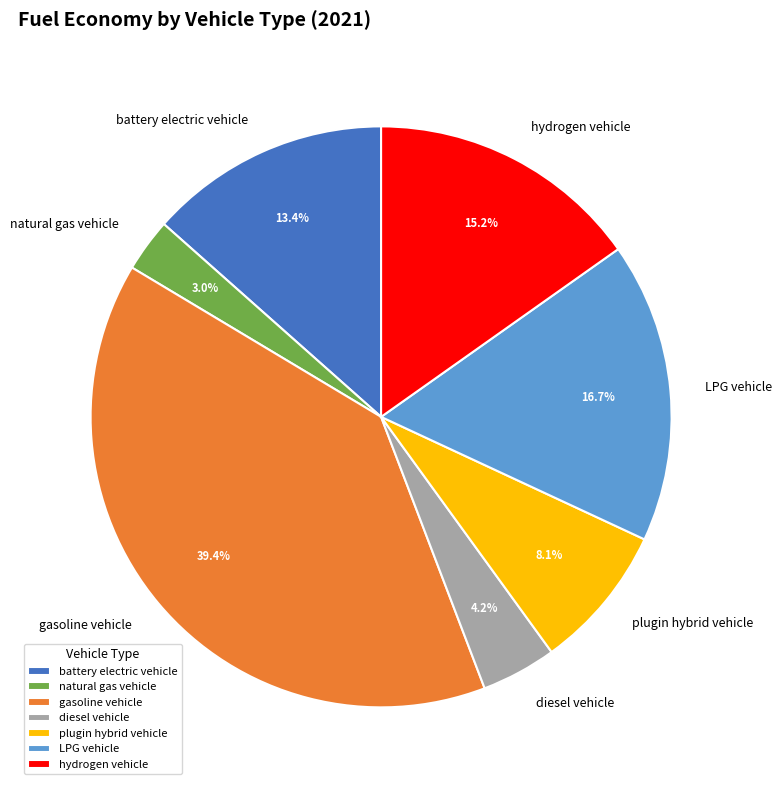

Does any single category account for the majority?

No